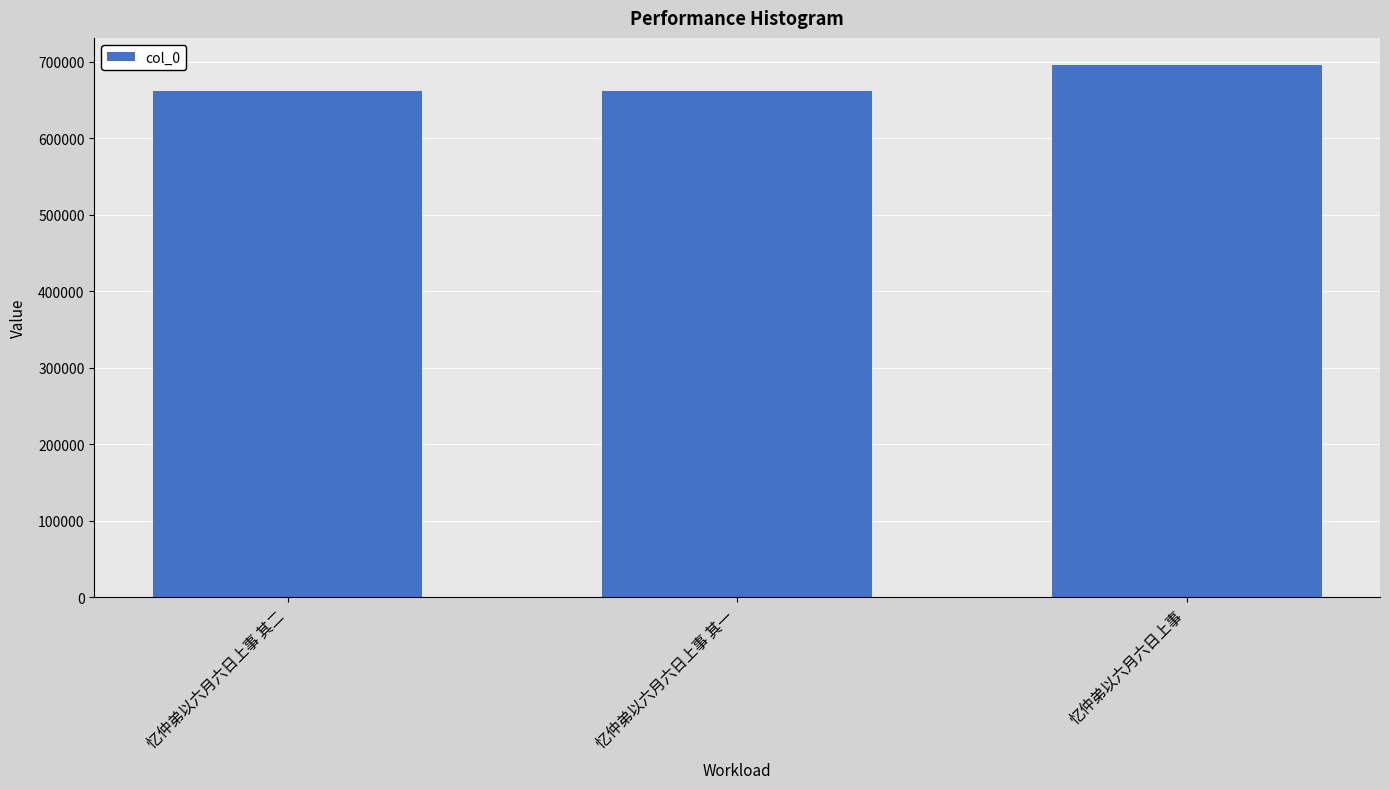

At which category does the chart reach its peak across all series?

忆仲弟以六月六日上事